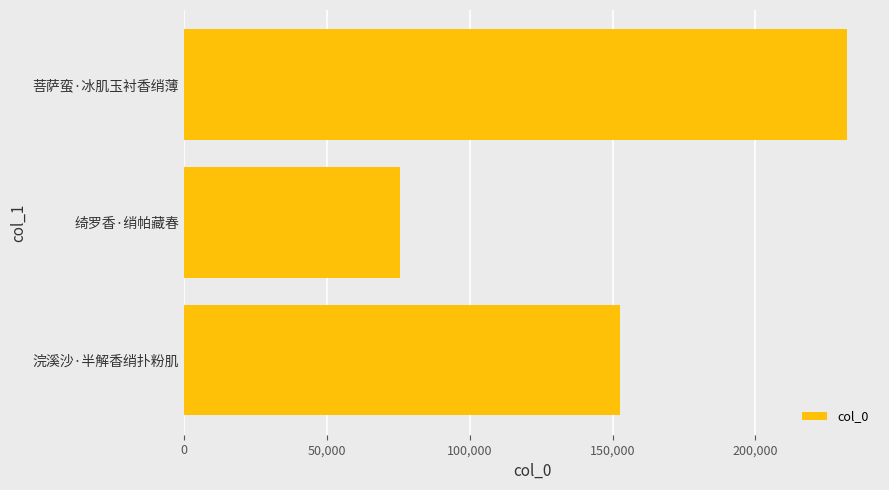

What is the smallest value displayed?

75614